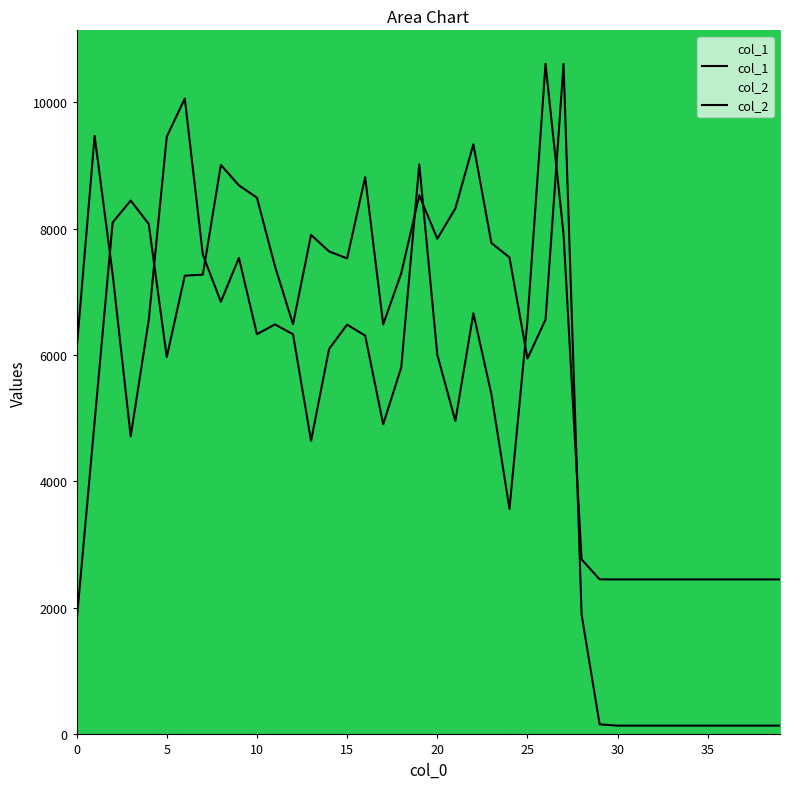

Does the chart display data point markers on the line(s)?

No